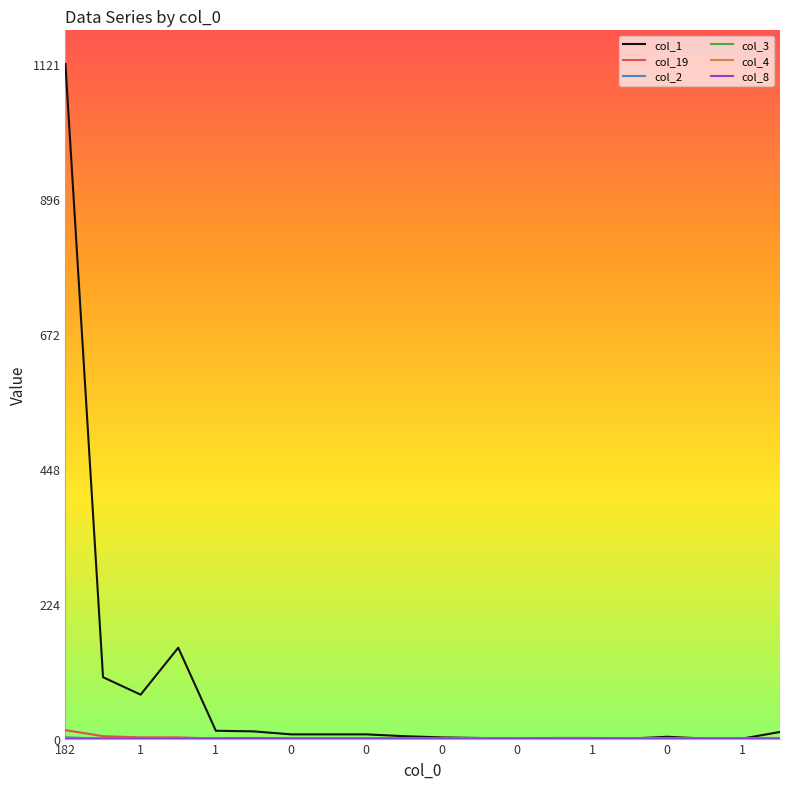

What is the maximum value shown in the chart?

1121